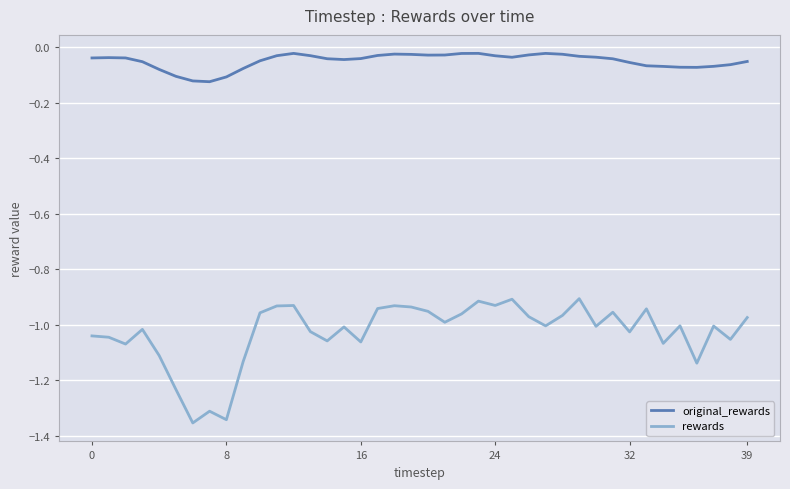

True or false: original_rewards and rewards intersect in this chart.

False